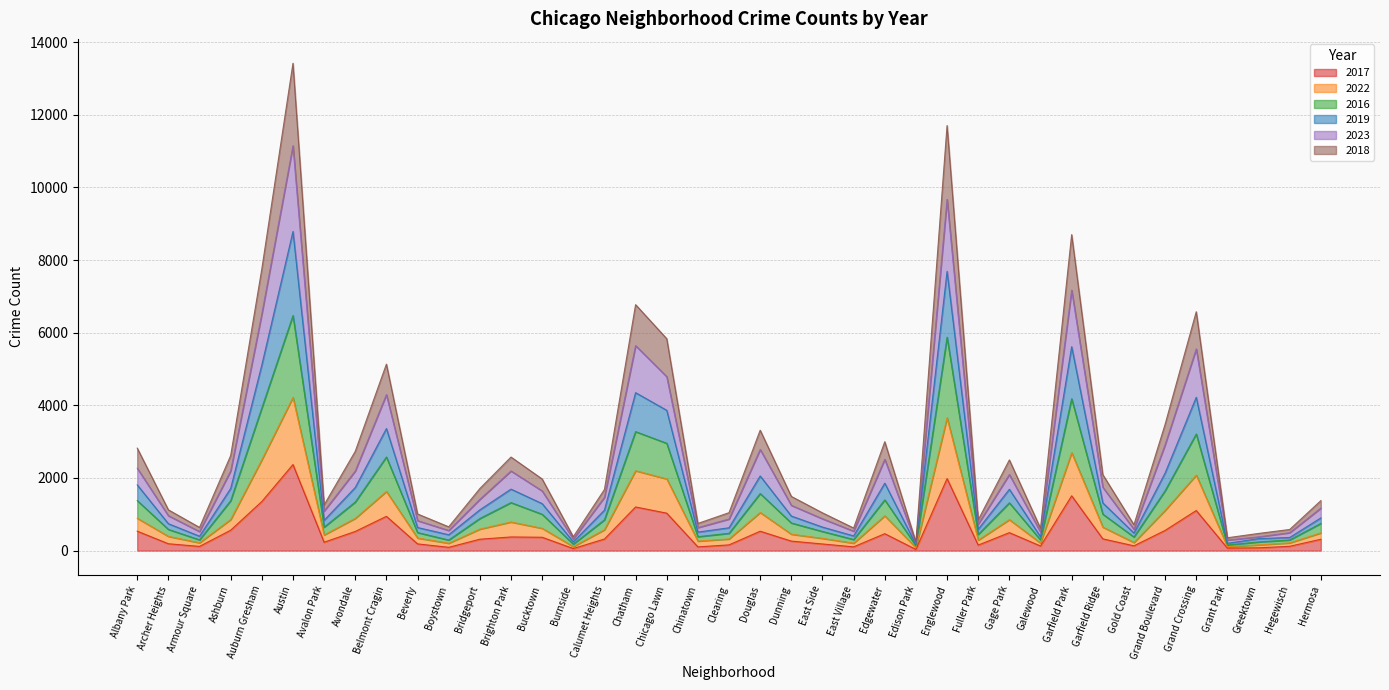

True or false: 2016 and 2017 intersect in this chart.

False